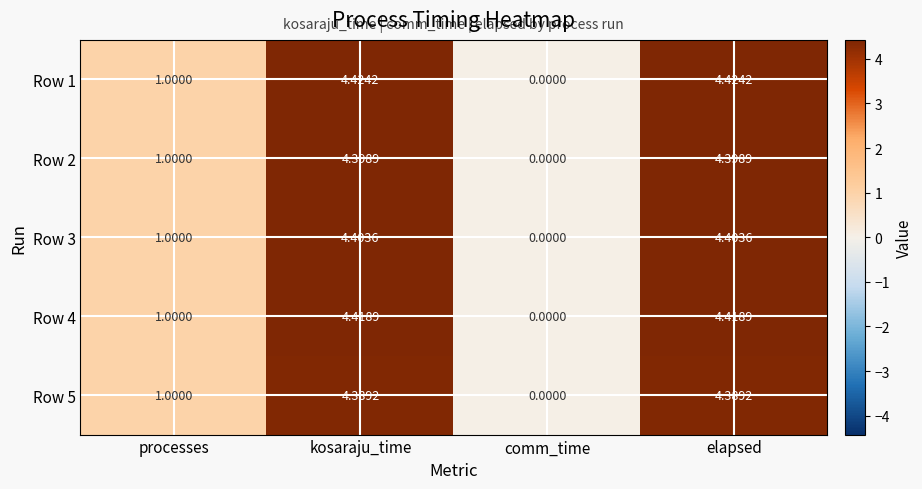

Where is Row 5 nearest to the value 2?

processes